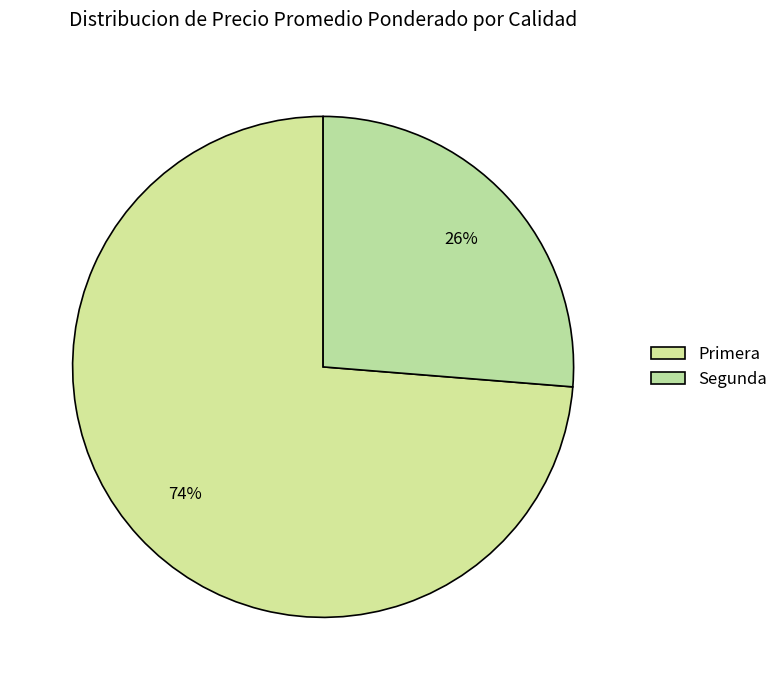

Which slice is the largest?

Primera